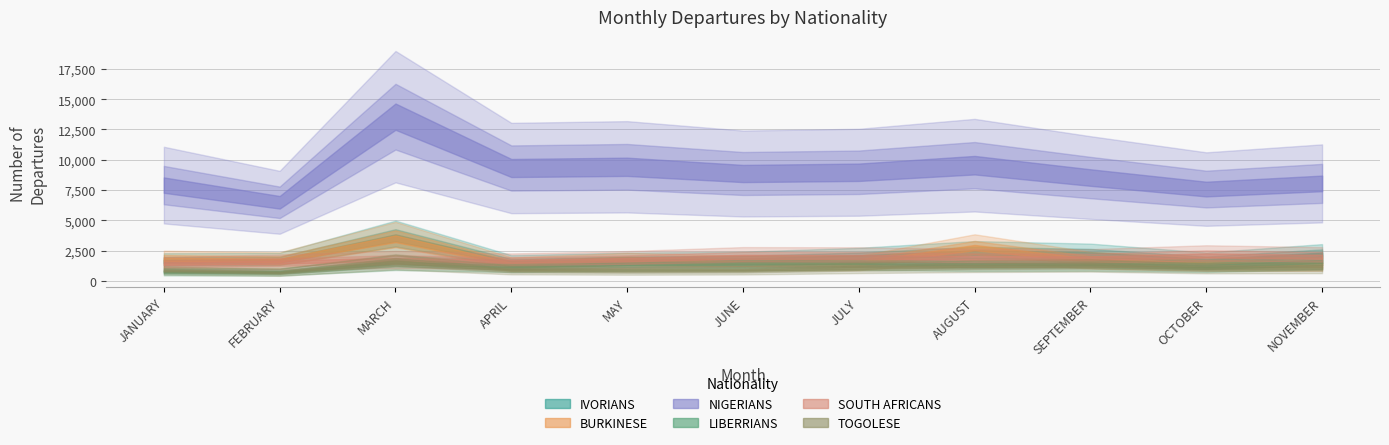

What is the label of the 7th point from the right?

MAY